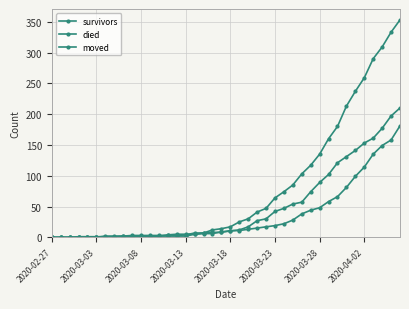

How many times do moved and survivors cross each other?

4